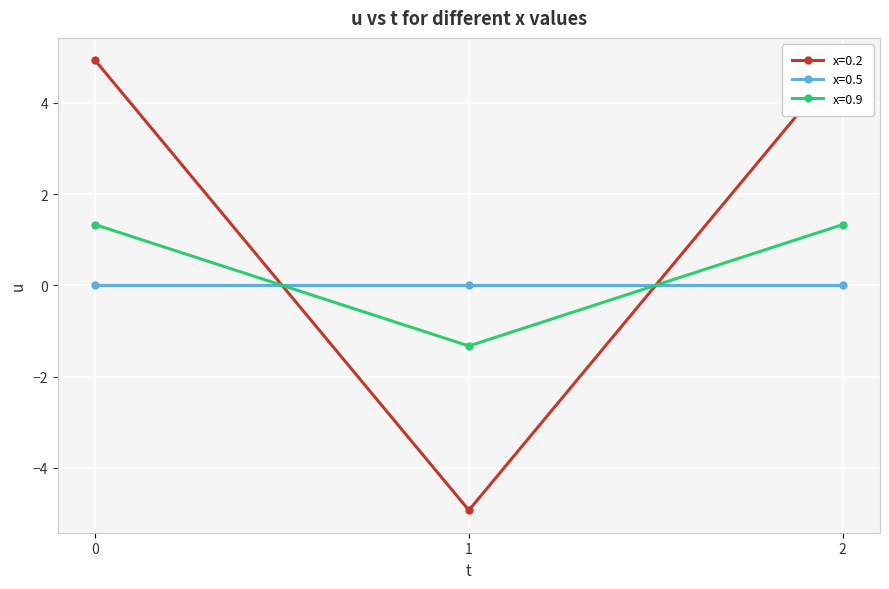

Is it true that x=0.5 equals 0.0 at 2?

True